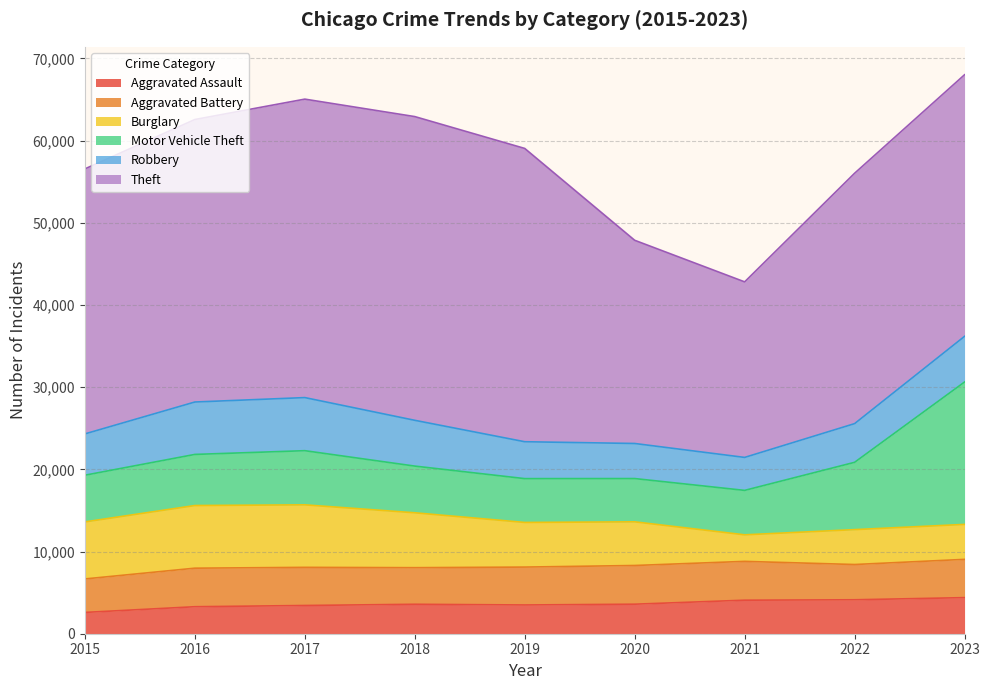

How many interior local valleys does the Aggravated Battery series have?

2